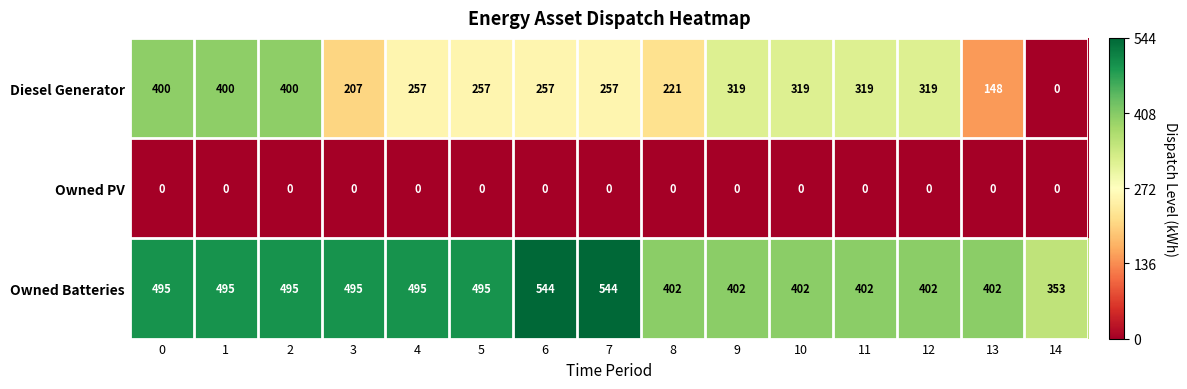

Is it true that Owned Batteries equals 544 at 7?

True